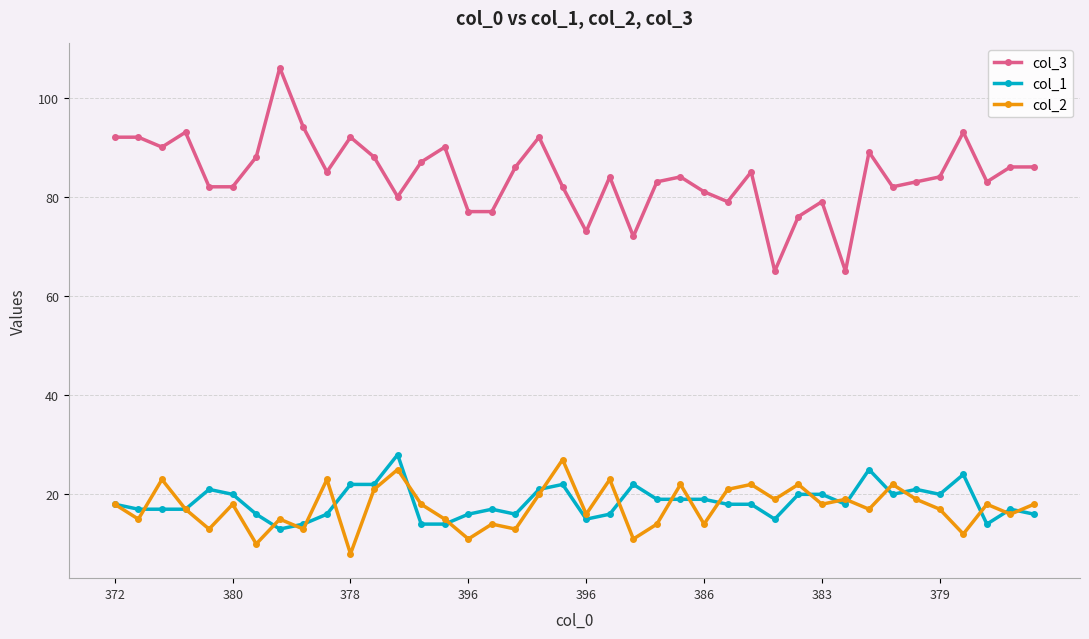

True or false: col_1 has more than 2 points higher than both neighbors.

True